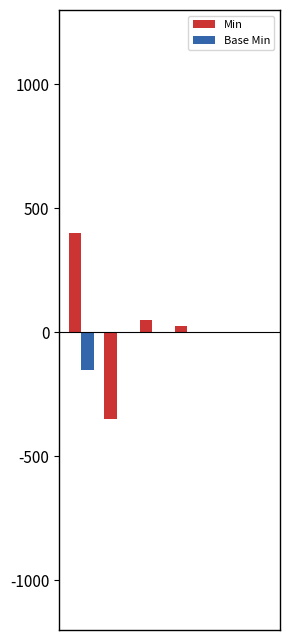

What is the highest value of the Min series?

400